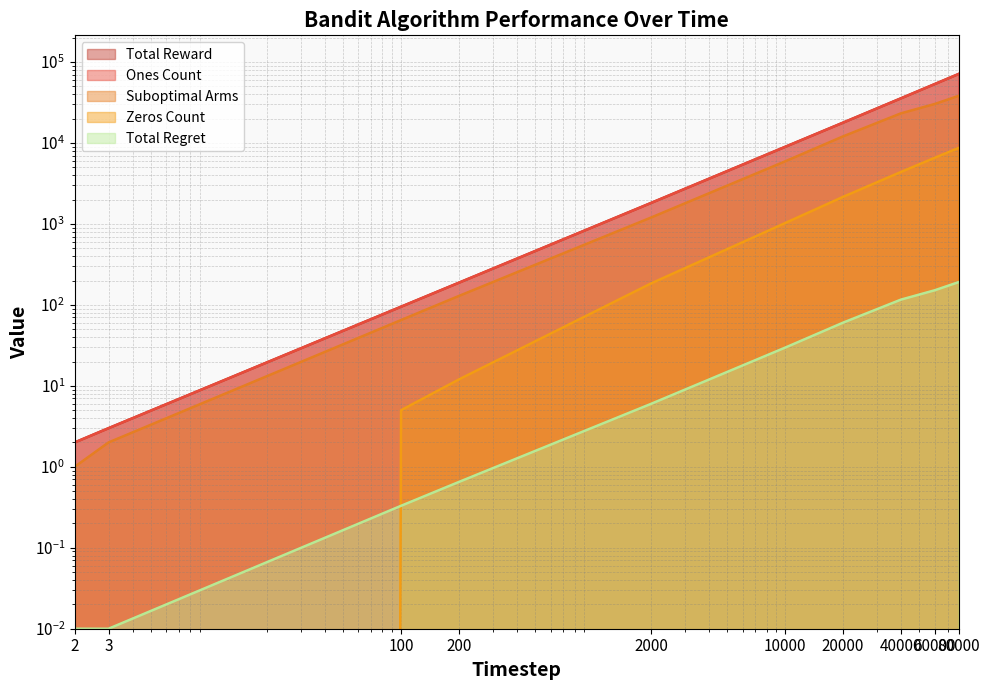

What is the sum of the Zeros Count values at 20000 and 40000?

6546.0